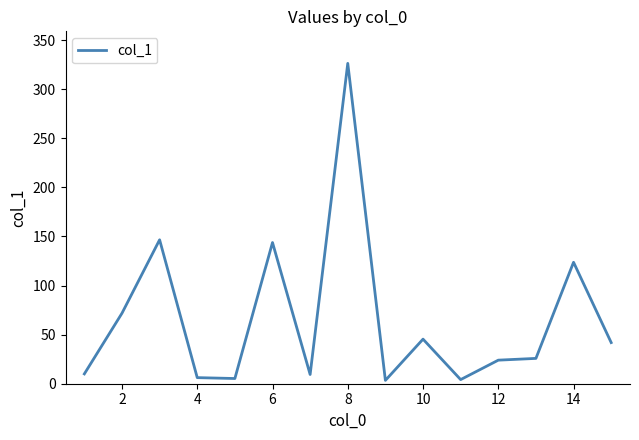

What is the greatest value displayed?

326.3